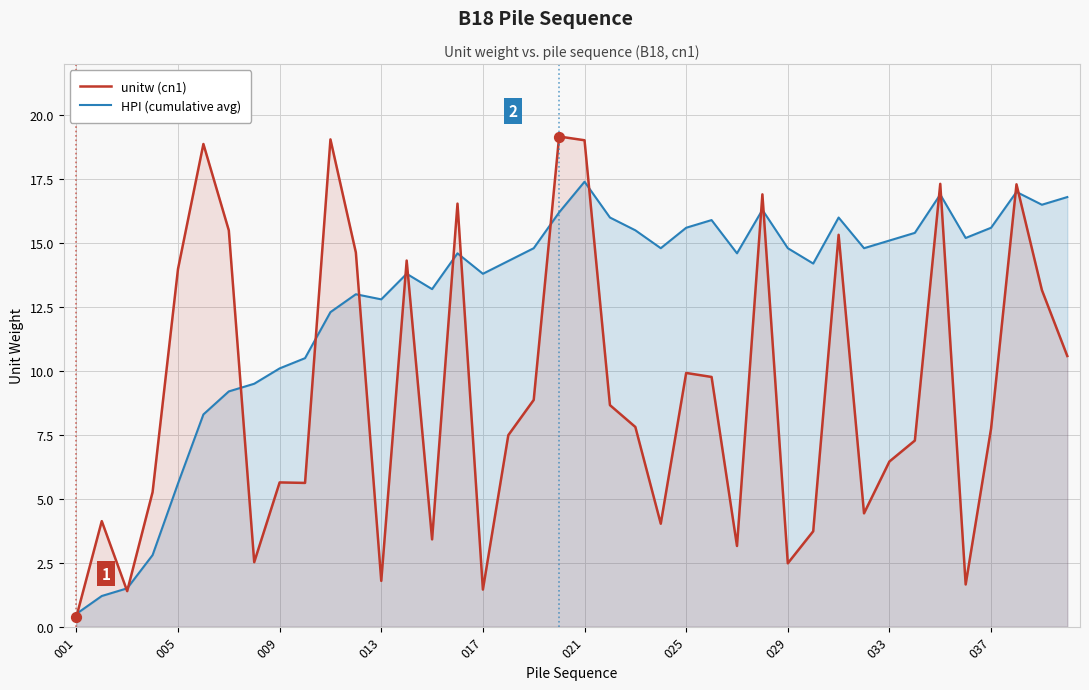

Which series has the largest Y range (max minus min)?

unitw (cn1)